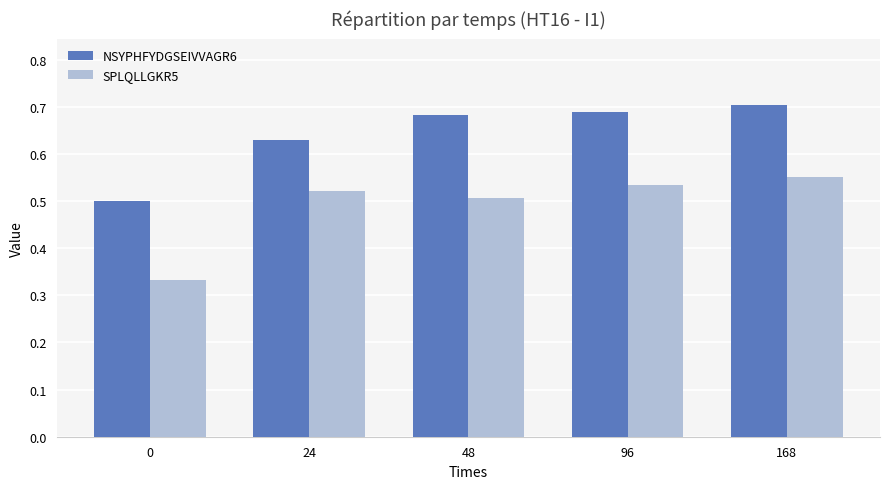

Rank the series at 24 from lowest to highest value.

SPLQLLGKR5, NSYPHFYDGSEIVVAGR6